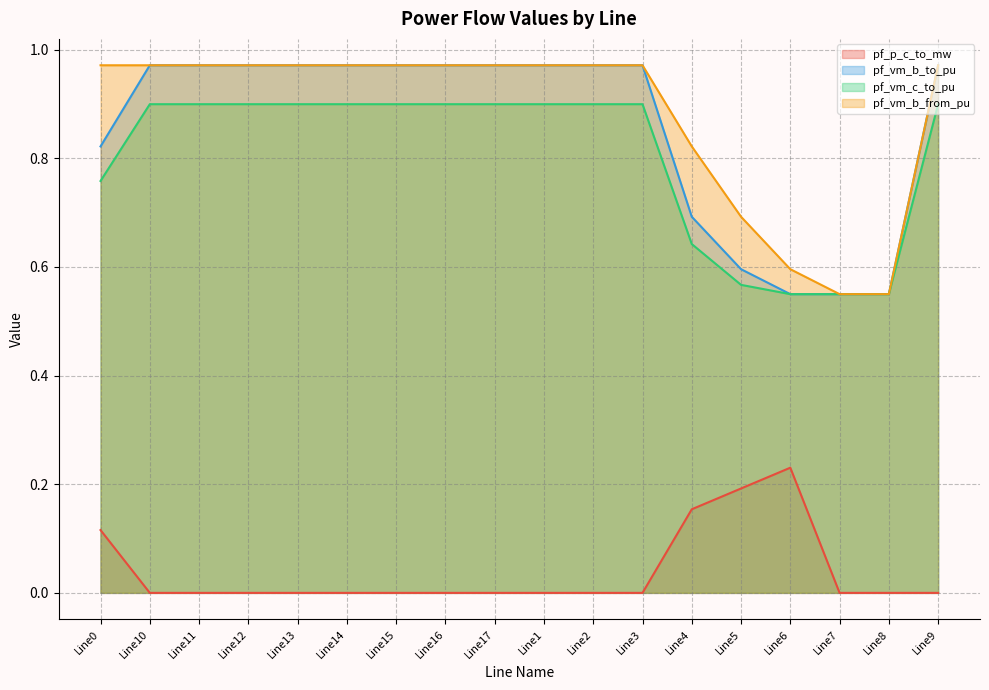

Which series has the widest spread of values?

pf_vm_b_to_pu